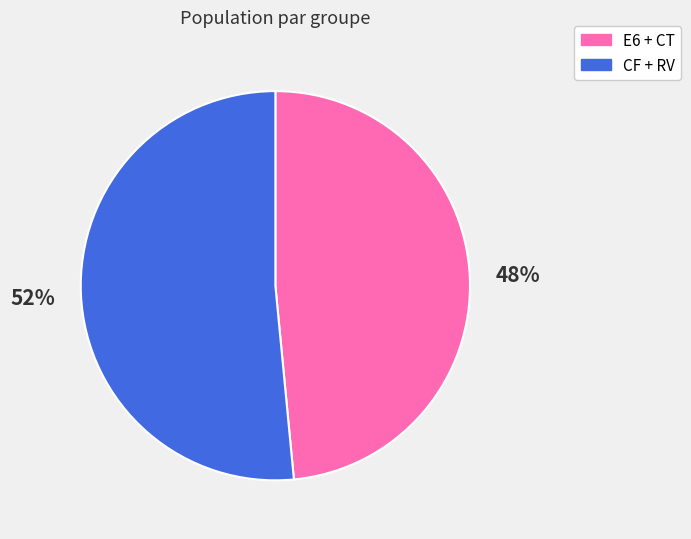

To the nearest percent, what is the average slice percentage?

50%